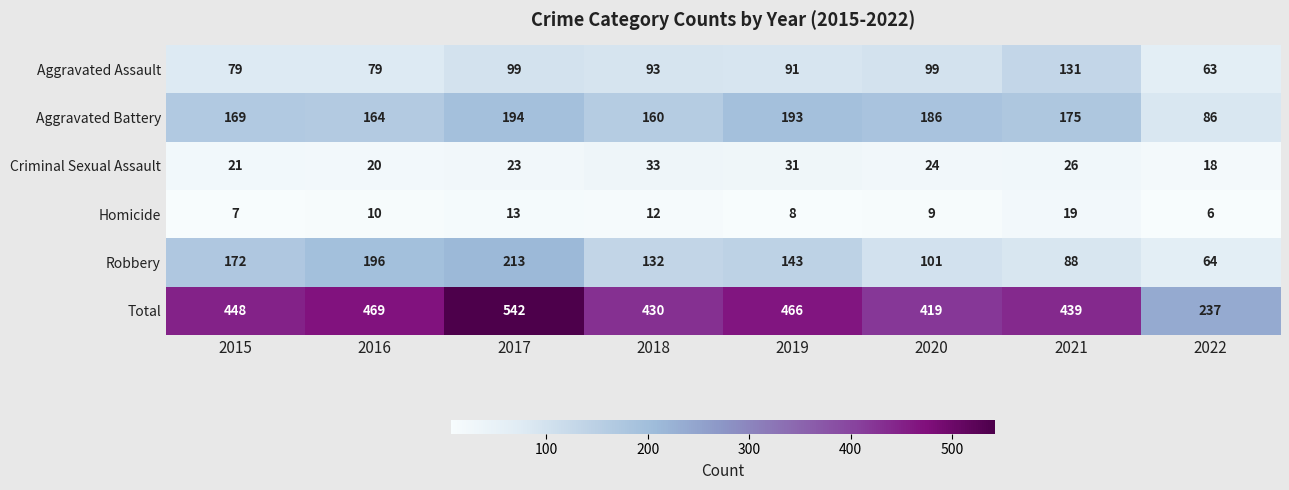

The Aggravated Assault series shows 149 at 2018. True or false?

False